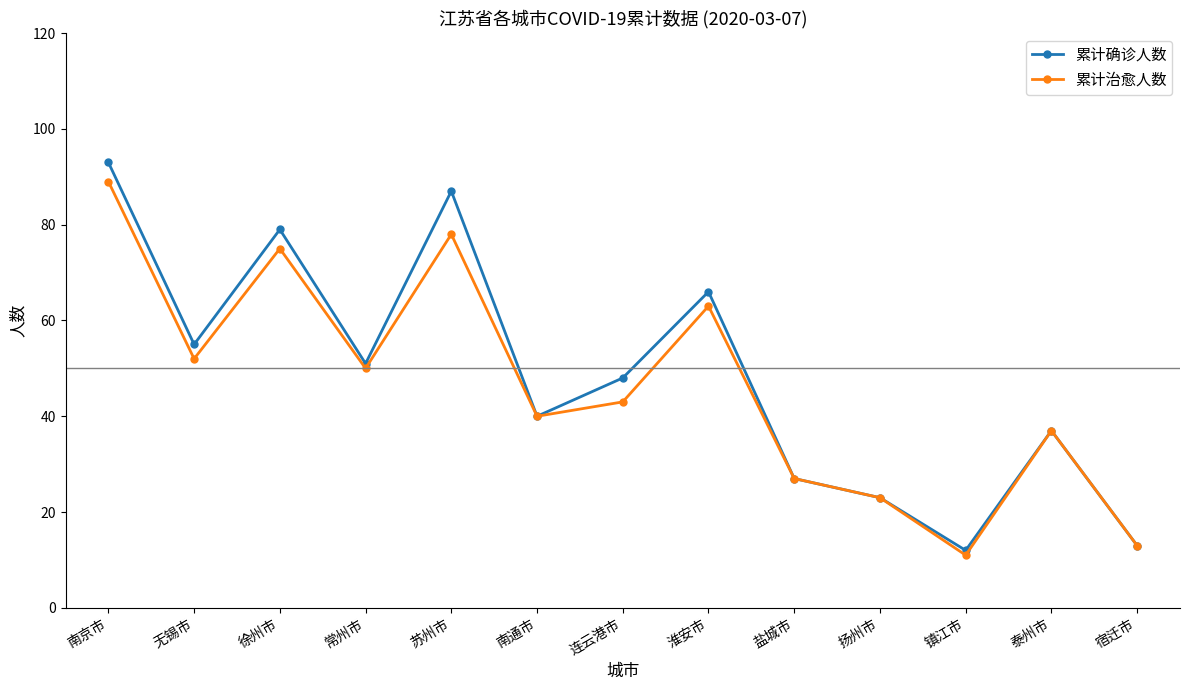

List the series in order of their peak value, highest first.

累计确诊人数, 累计治愈人数